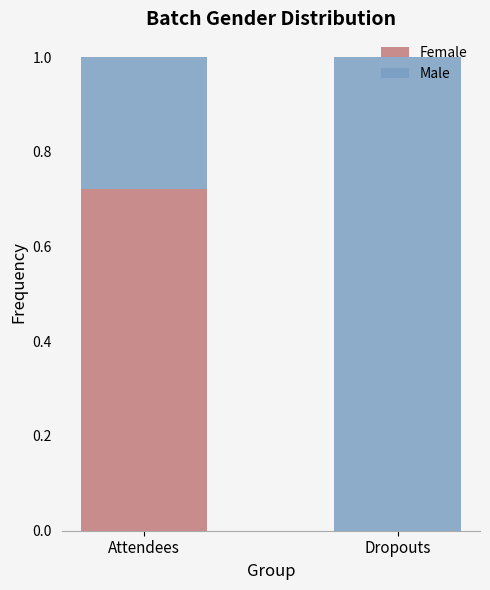

Which category has the highest value in the Female series?

Attendees